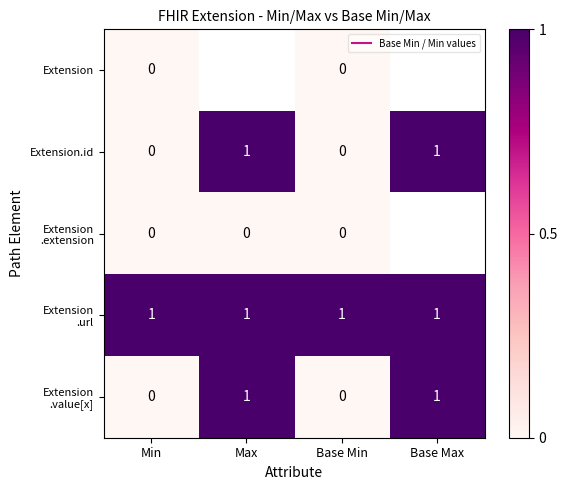

At how many categories does at least one series exceed 0?

4